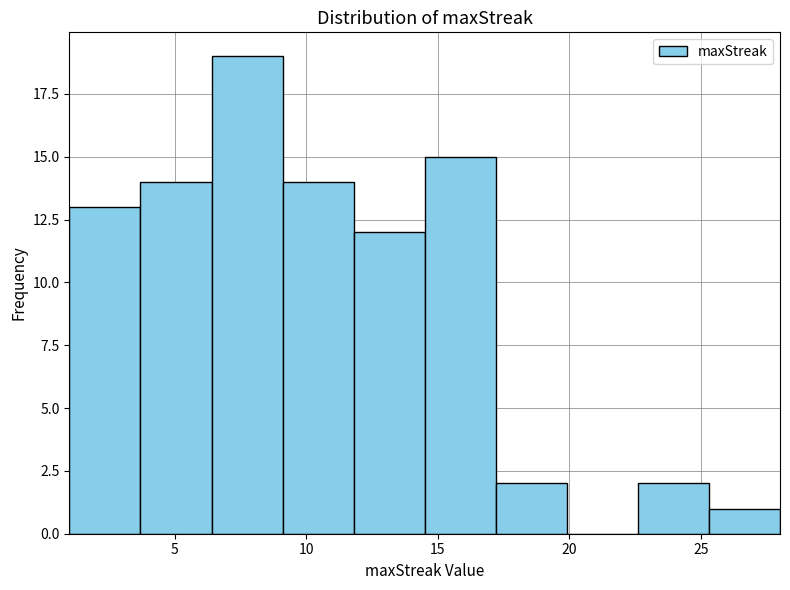

How tall is the bar that spans 25.3 to 28.0 on the x-axis? Neither the bar edges nor the heights are printed on the chart, so give them approximately, as read against the axes.

1